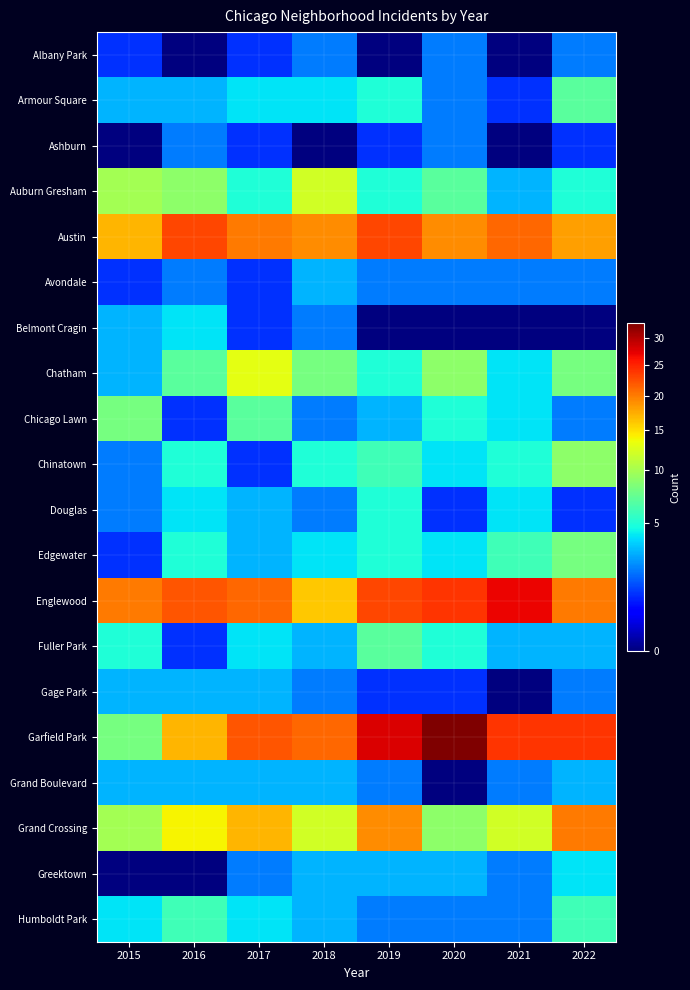

Reading left to right, what are all the values shown in this chart?

Albany Park: 2015=1	2016=0	2017=1	2018=2	2019=0	2020=2	2021=0	2022=2
Armour Square: 2015=3	2016=3	2017=4	2018=4	2019=5	2020=2	2021=1	2022=7
Ashburn: 2015=0	2016=2	2017=1	2018=0	2019=1	2020=2	2021=0	2022=1
Auburn Gresham: 2015=10	2016=9	2017=5	2018=12	2019=5	2020=7	2021=3	2022=5
Austin: 2015=17	2016=23	2017=20	2018=19	2019=23	2020=19	2021=21	2022=18
Avondale: 2015=1	2016=2	2017=1	2018=3	2019=2	2020=2	2021=2	2022=2
Belmont Cragin: 2015=3	2016=4	2017=1	2018=2	2019=0	2020=0	2021=0	2022=0
Chatham: 2015=3	2016=7	2017=13	2018=8	2019=5	2020=9	2021=4	2022=8
Chicago Lawn: 2015=8	2016=1	2017=7	2018=2	2019=3	2020=5	2021=4	2022=2
Chinatown: 2015=2	2016=5	2017=1	2018=5	2019=6	2020=4	2021=5	2022=9
Douglas: 2015=2	2016=4	2017=3	2018=2	2019=5	2020=1	2021=4	2022=1
Edgewater: 2015=1	2016=5	2017=3	2018=4	2019=5	2020=4	2021=6	2022=8
Englewood: 2015=20	2016=22	2017=21	2018=16	2019=23	2020=24	2021=27	2022=20
Fuller Park: 2015=5	2016=1	2017=4	2018=3	2019=7	2020=5	2021=3	2022=3
Gage Park: 2015=3	2016=3	2017=3	2018=2	2019=1	2020=1	2021=0	2022=2
Garfield Park: 2015=8	2016=17	2017=22	2018=21	2019=28	2020=33	2021=24	2022=24
Grand Boulevard: 2015=3	2016=3	2017=3	2018=3	2019=2	2020=0	2021=2	2022=3
Grand Crossing: 2015=10	2016=14	2017=17	2018=12	2019=19	2020=9	2021=12	2022=20
Greektown: 2015=0	2016=0	2017=2	2018=3	2019=3	2020=3	2021=2	2022=4
Humboldt Park: 2015=4	2016=6	2017=4	2018=3	2019=2	2020=2	2021=2	2022=6